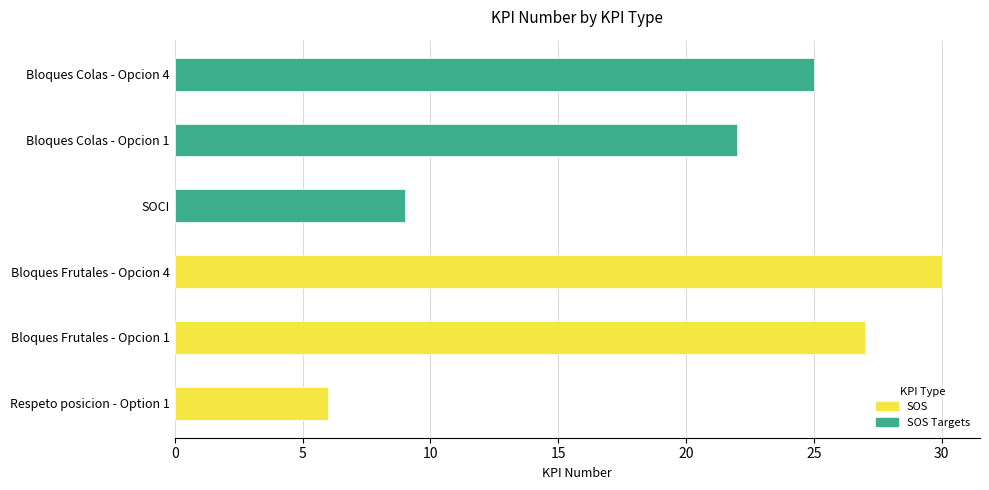

At Bloques Frutales - Opcion 4, list the series in order from smallest to largest.

SOS Targets, SOS